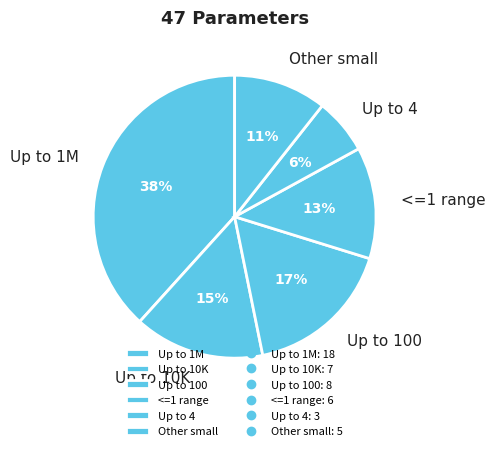

Does any single category account for the majority?

No